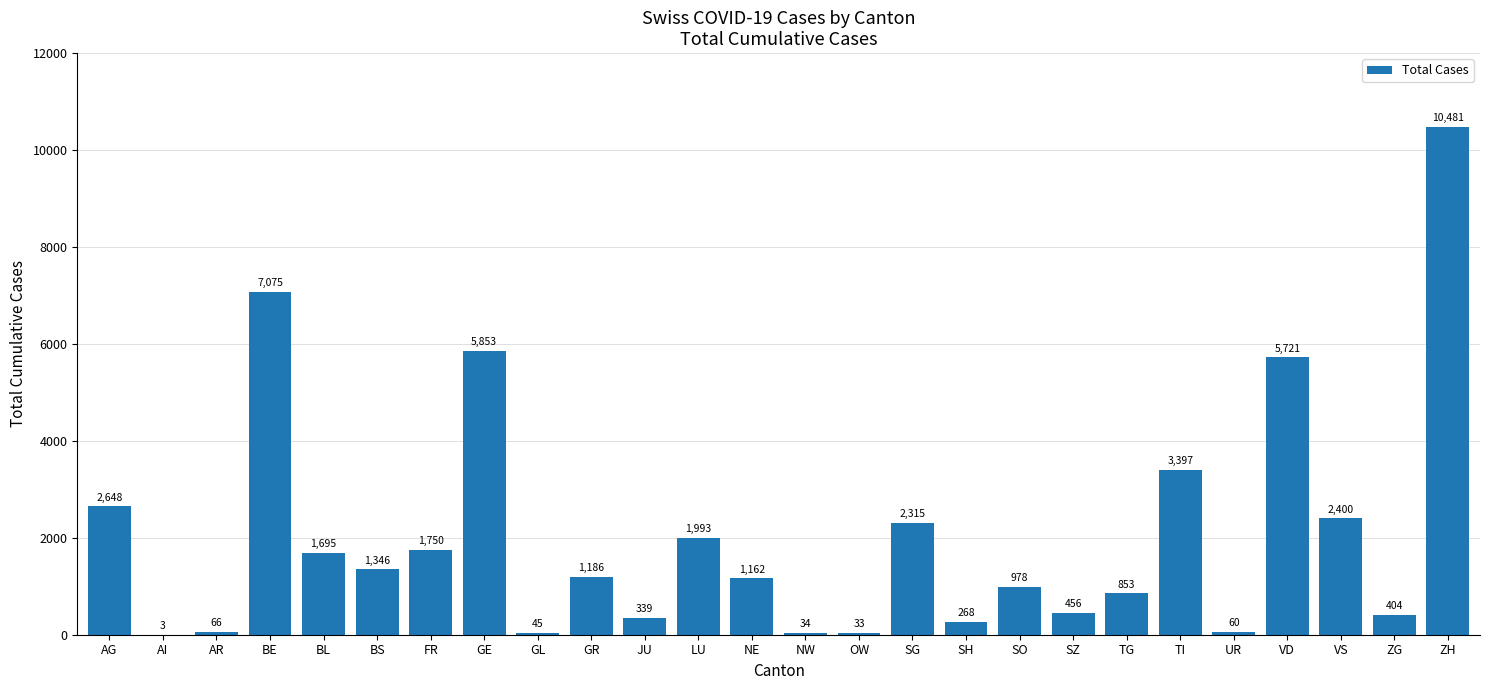

The value at TI is 3397. True or false?

True